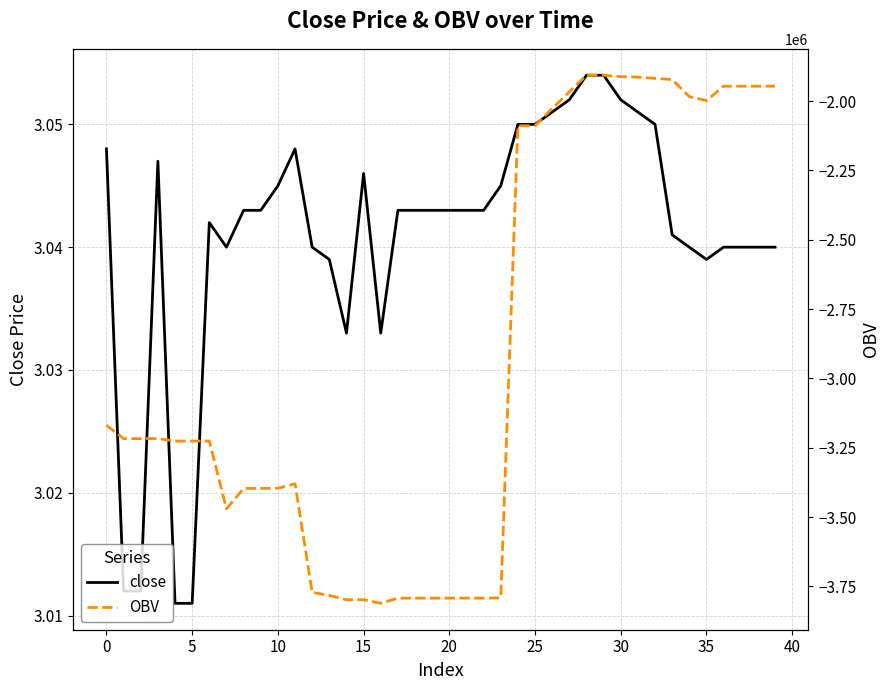

The value of close at 21 is 1.5. True or false?

False